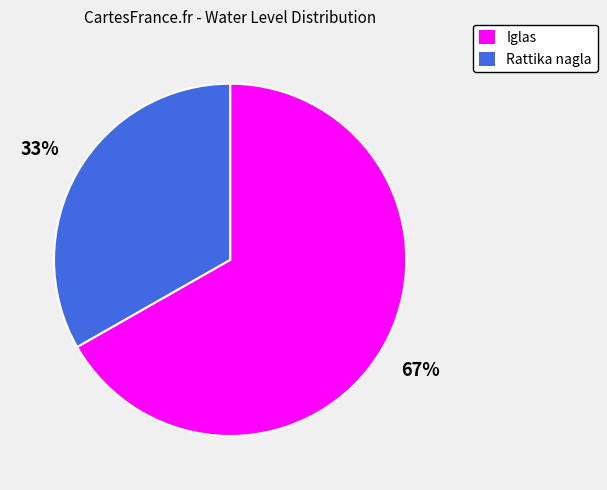

Between Rattika nagla and Iglas, which is larger?

Iglas